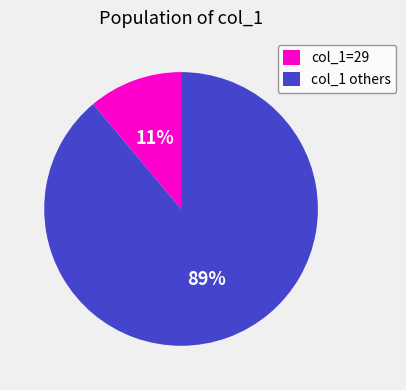

What is the largest slice in the pie chart?

col_1 others